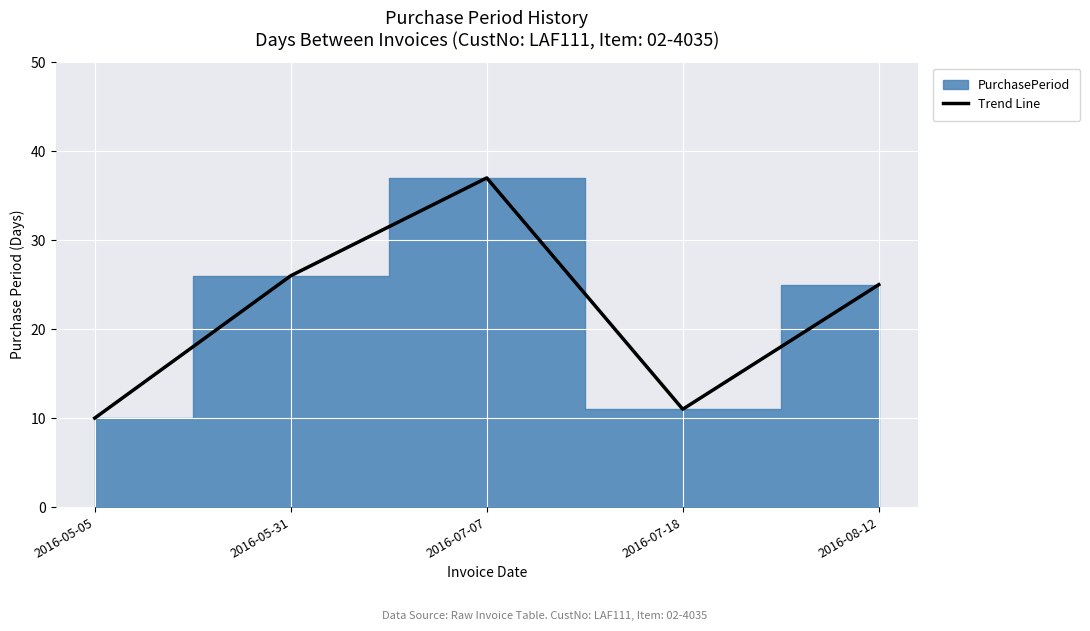

What is the maximum value for Trend Line?

37